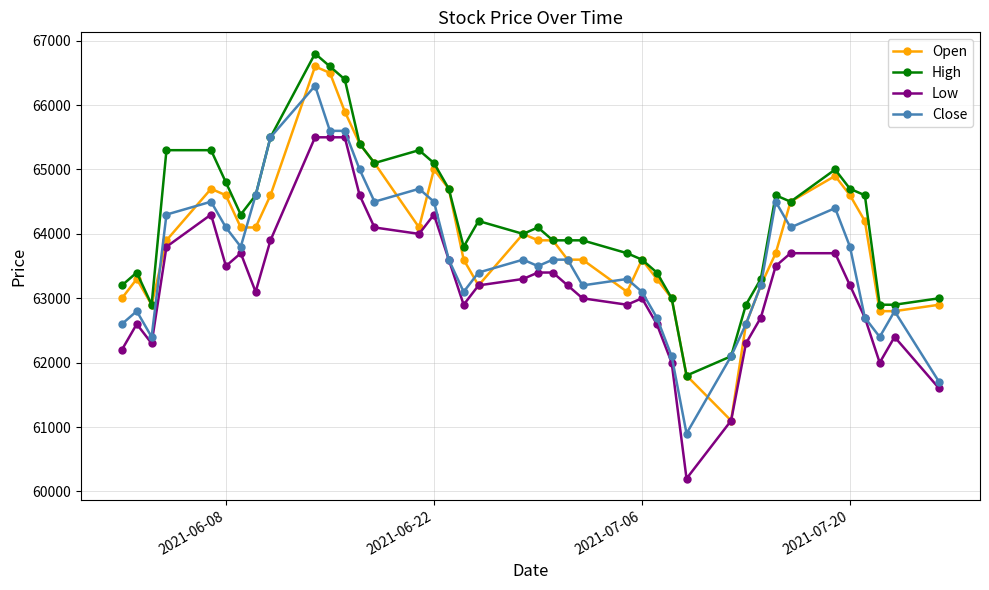

What are all the series names shown in the legend?

Open, High, Low, Close